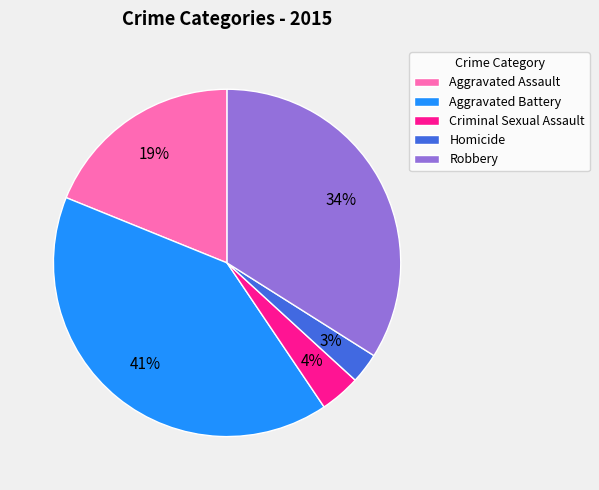

Between Aggravated Battery and Robbery, which is larger?

Aggravated Battery